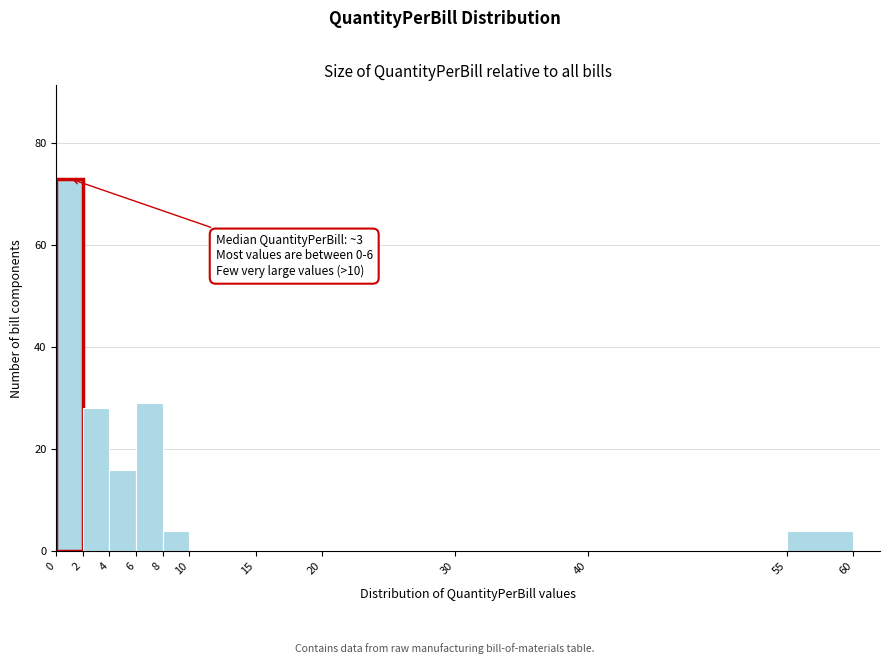

Which range on the x-axis has the tallest bar?

0 to 2